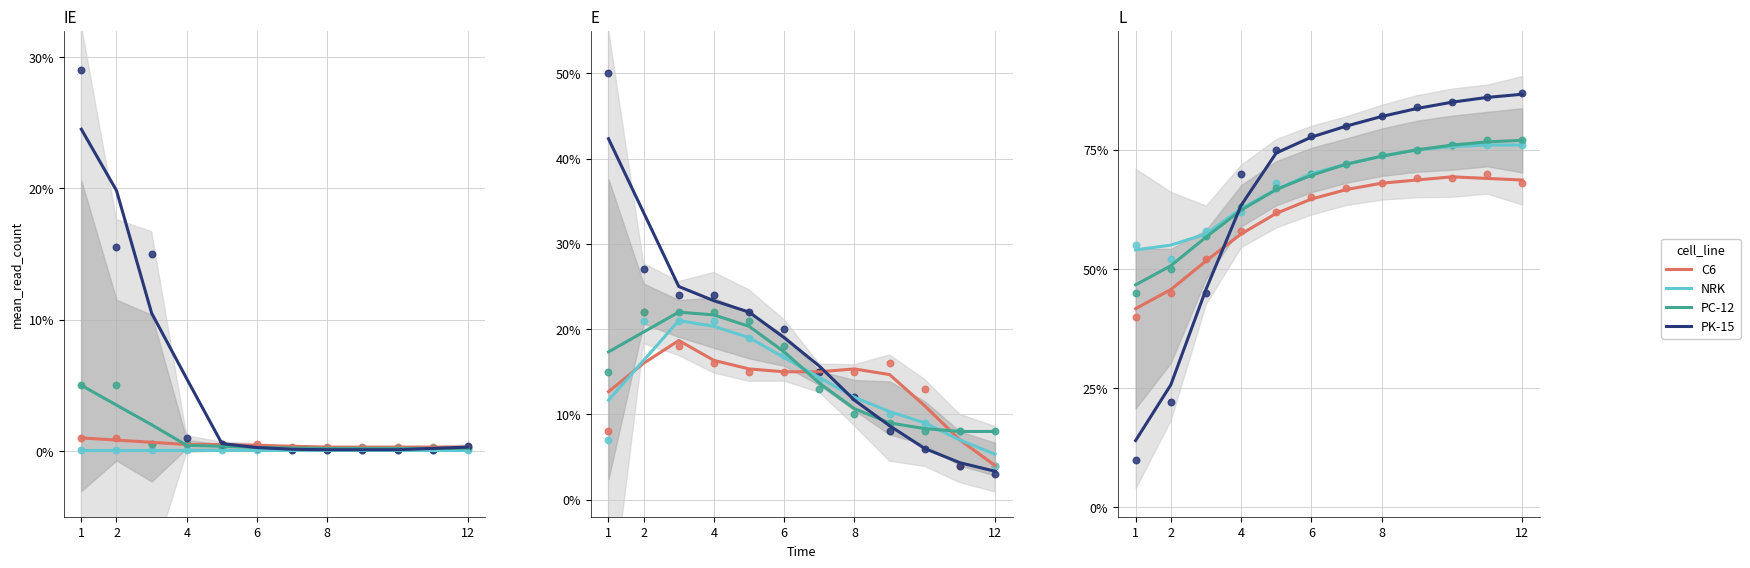

At which category is the sum across all series the highest?

11